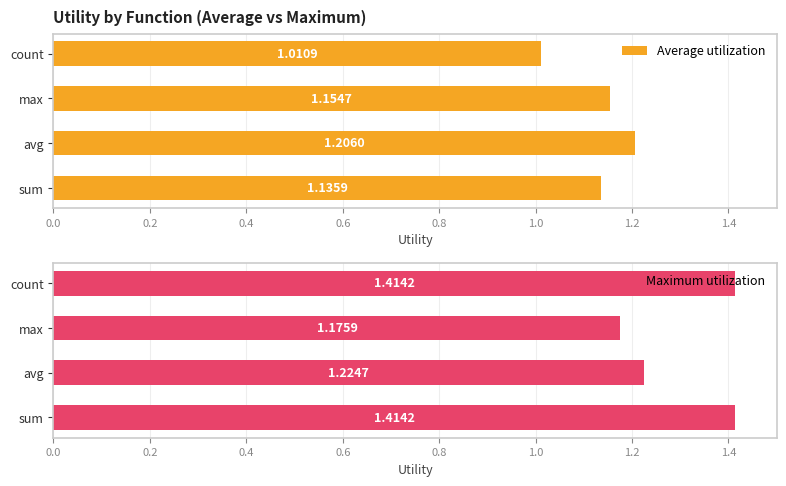

At 0.2, list the series in order from smallest to largest.

Average utilization, Maximum utilization